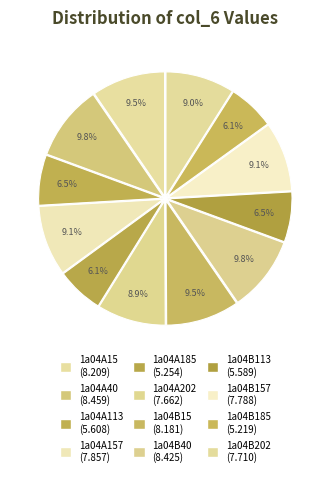

How many segments does this pie chart have?

12